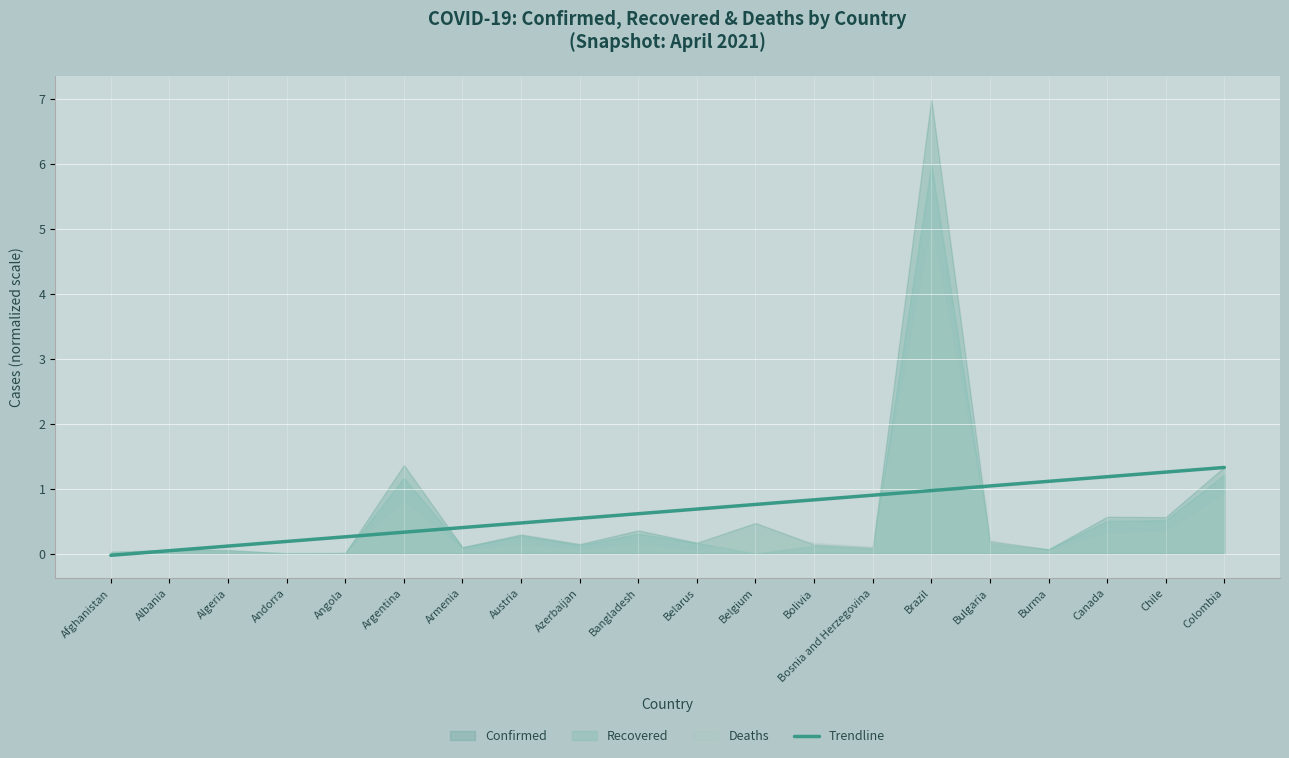

Read the Trendline value at Brazil.

1.0